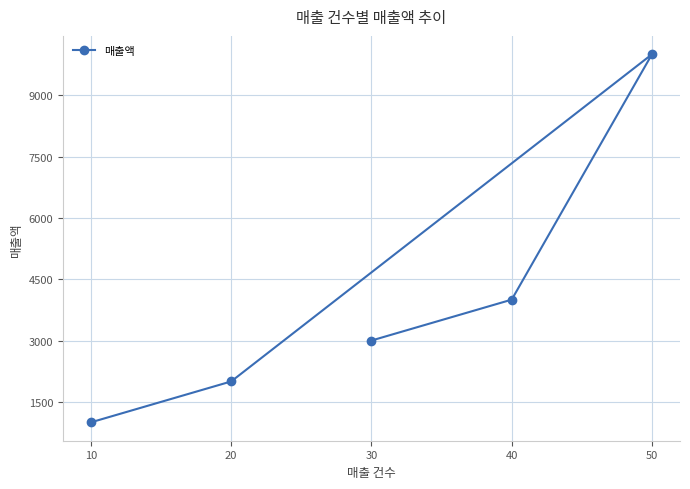

What position from the right is 10?

5